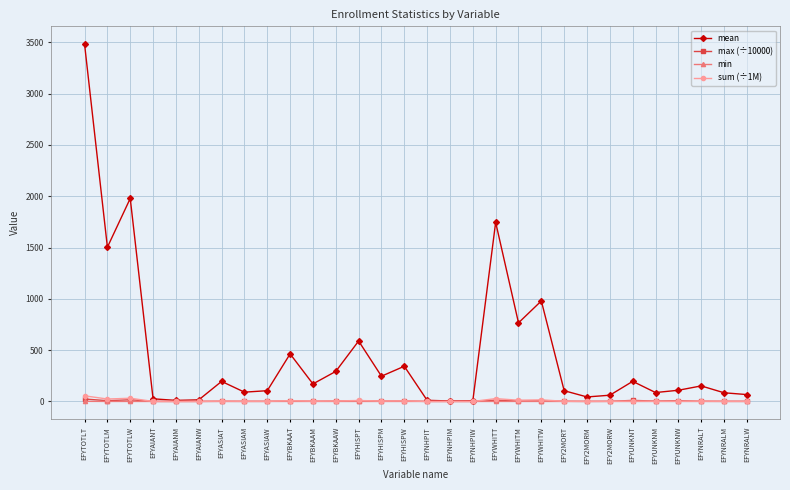

Which series has the largest total across all categories?

mean